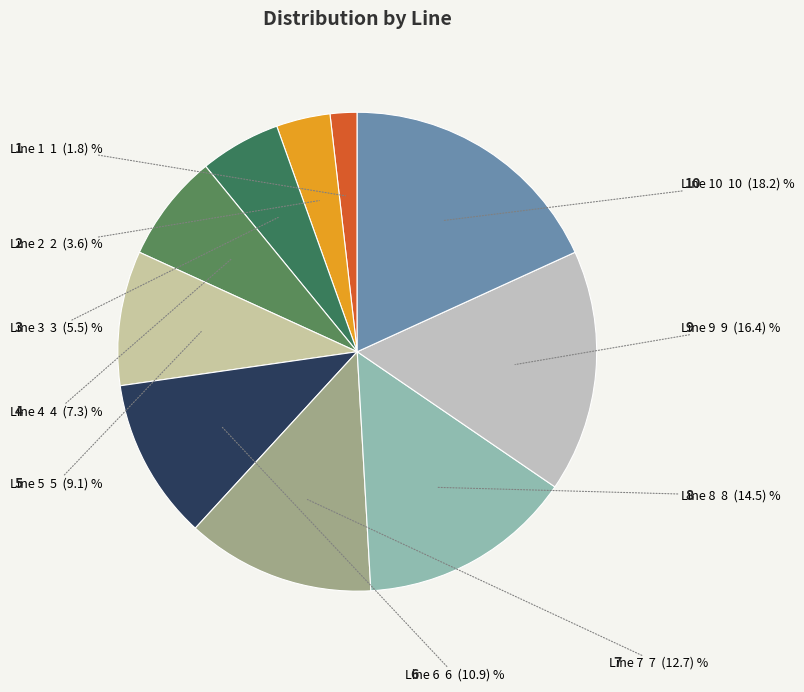

How many segments does this pie chart have?

10